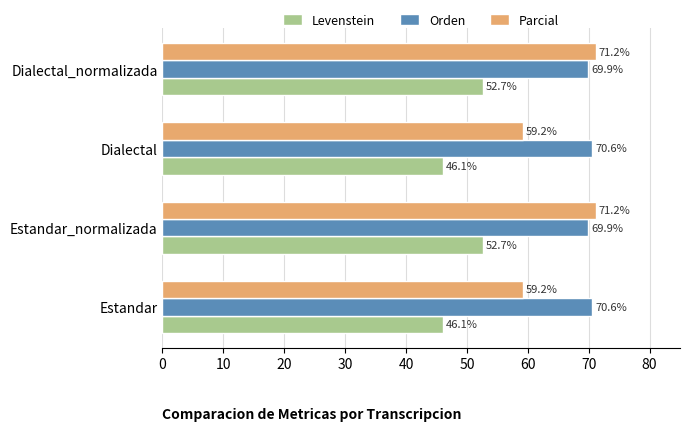

Which series has the widest spread of values?

Parcial